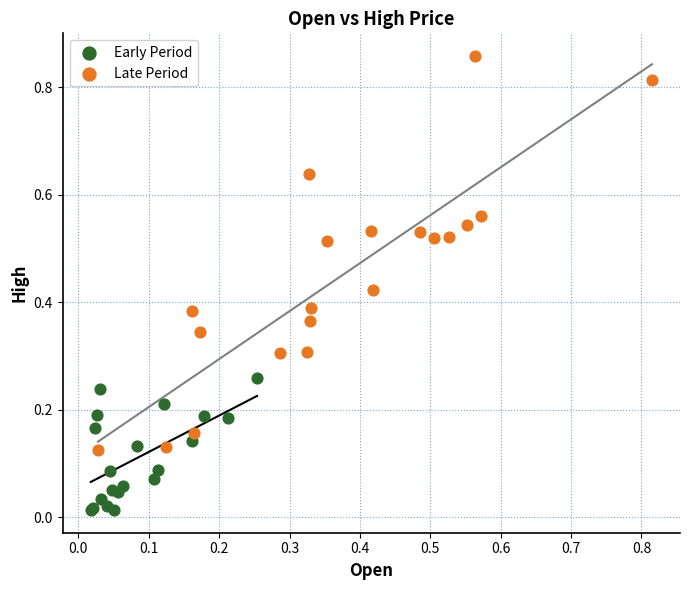

Which series has the widest spread of Y values?

Late Period